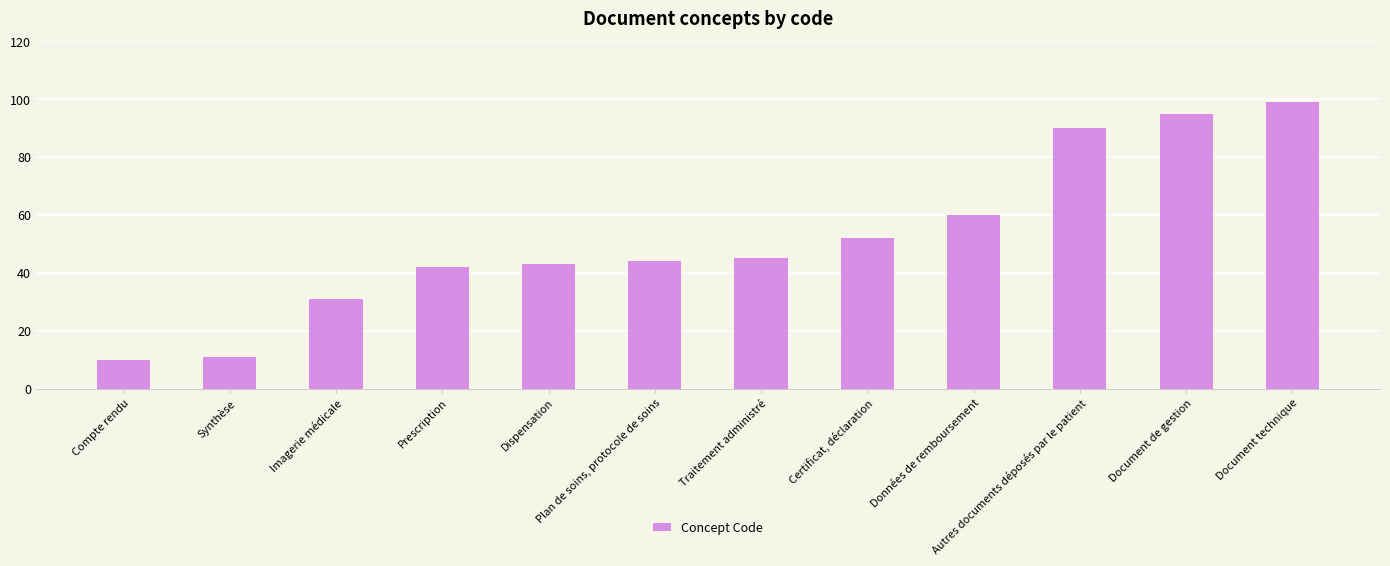

What is the approximate value at Document de gestion, to the nearest 5?

95